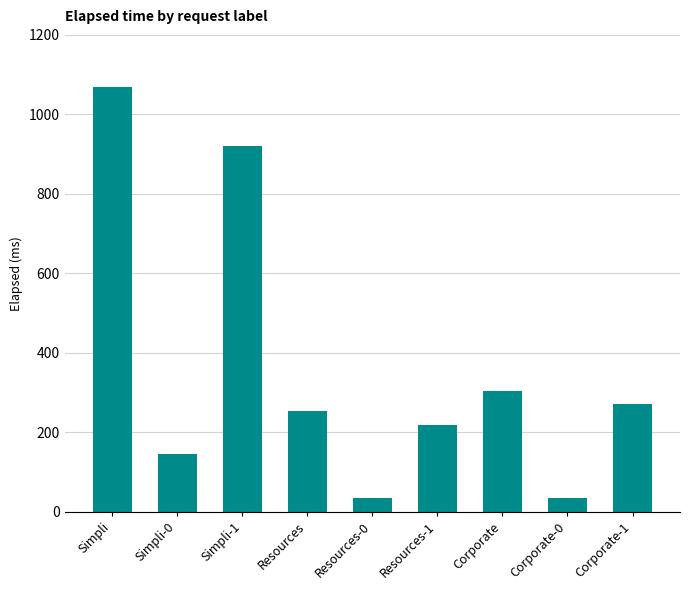

Between Resources-1 and Corporate, which is larger?

Corporate